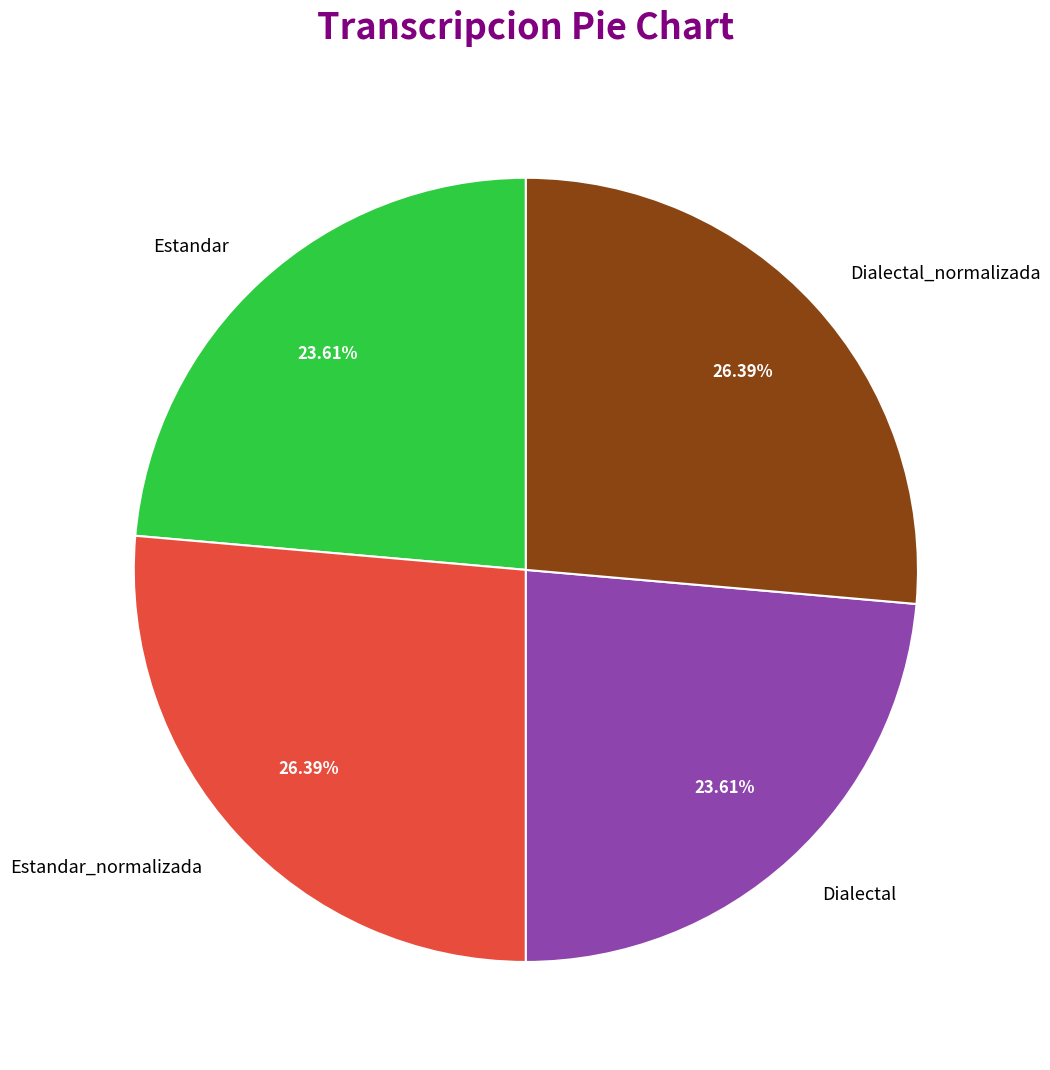

Do Estandar_normalizada and Dialectal_normalizada together represent more than half of the pie?

Yes